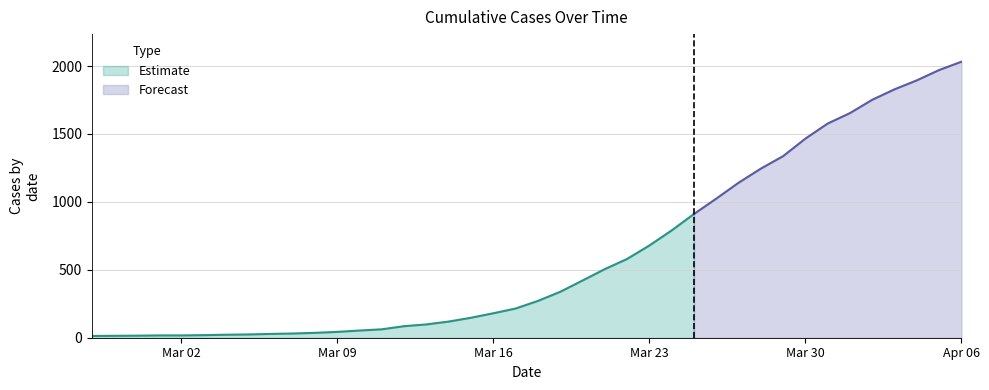

True or false: the data shows 15 at 2020-02-29.

True